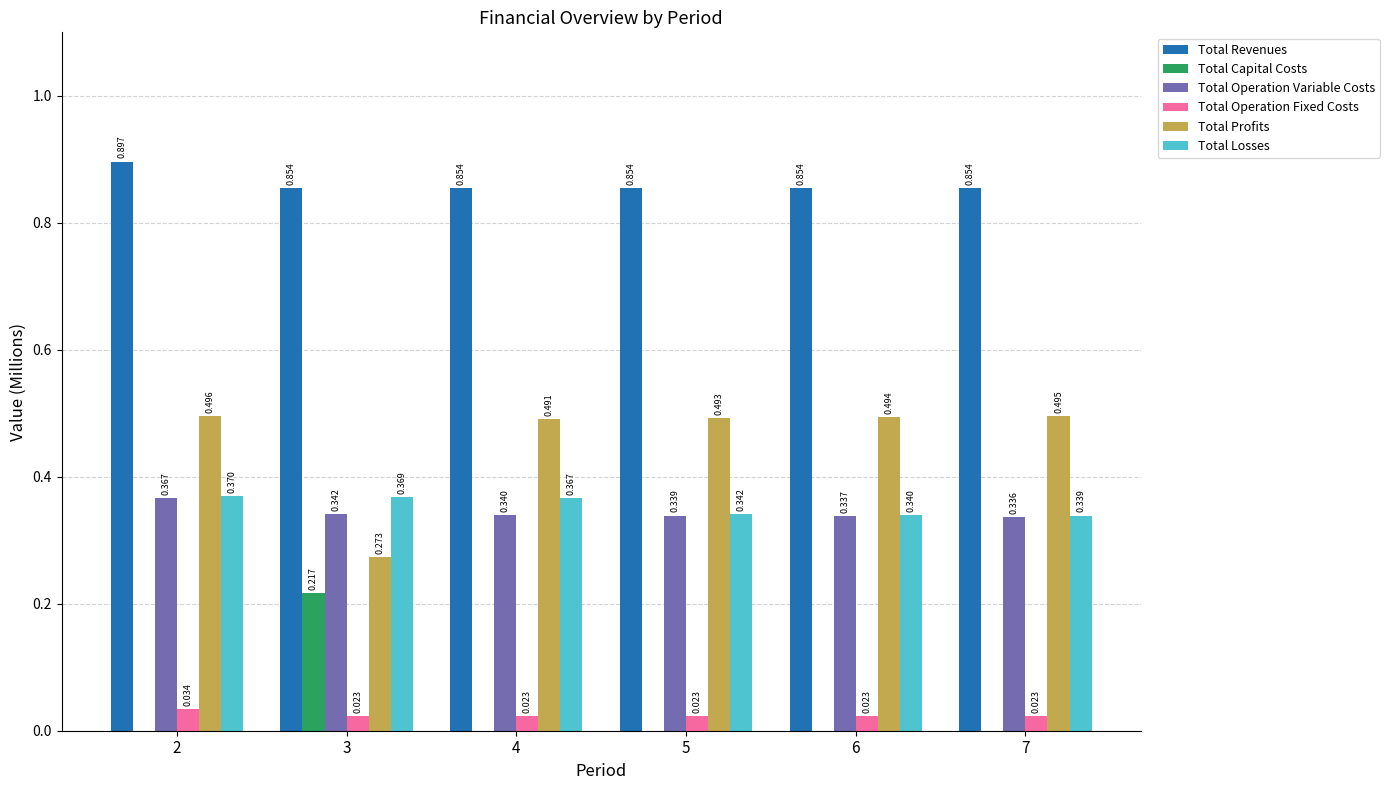

Which series has the largest total across all categories?

Total Revenues